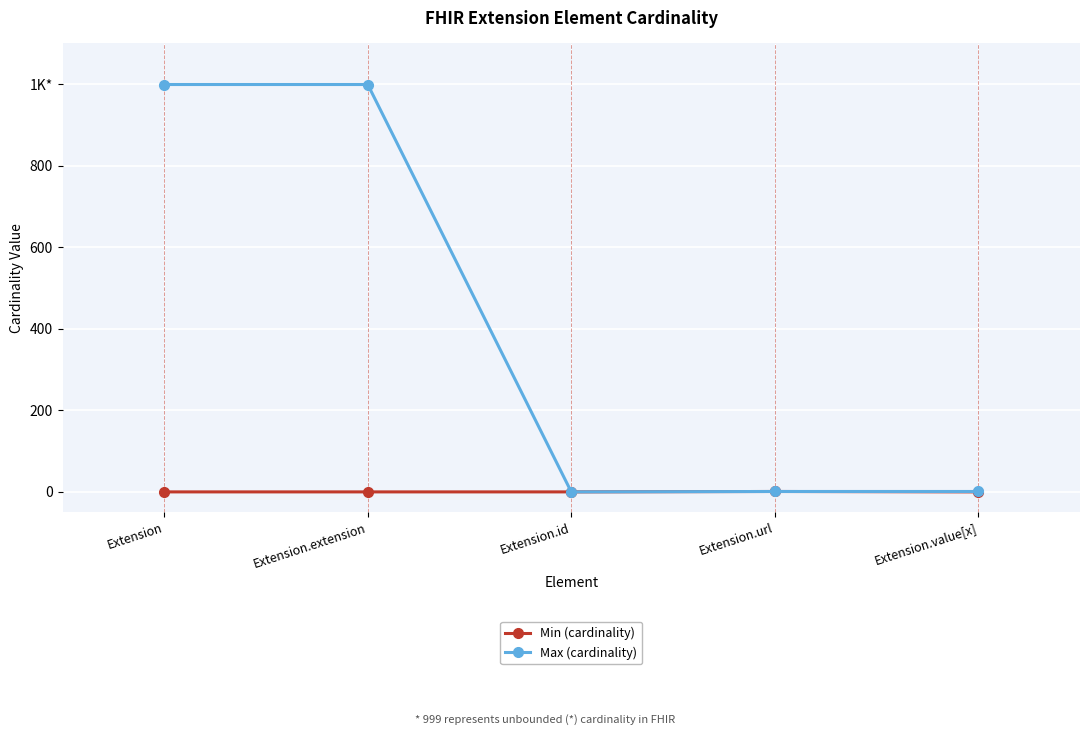

What are all the series names shown in the legend?

Min (cardinality), Max (cardinality)